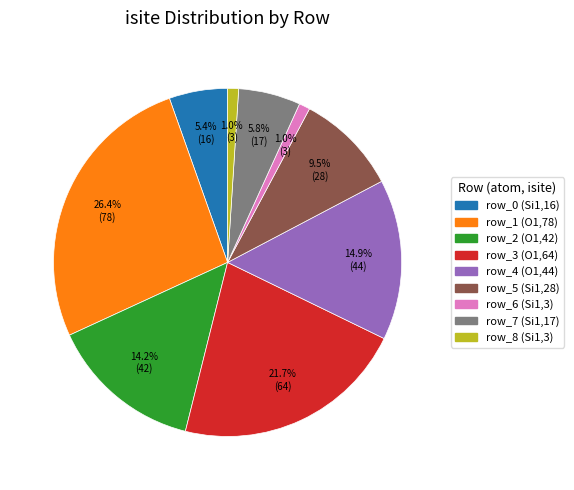

How many segments does this pie chart have?

9